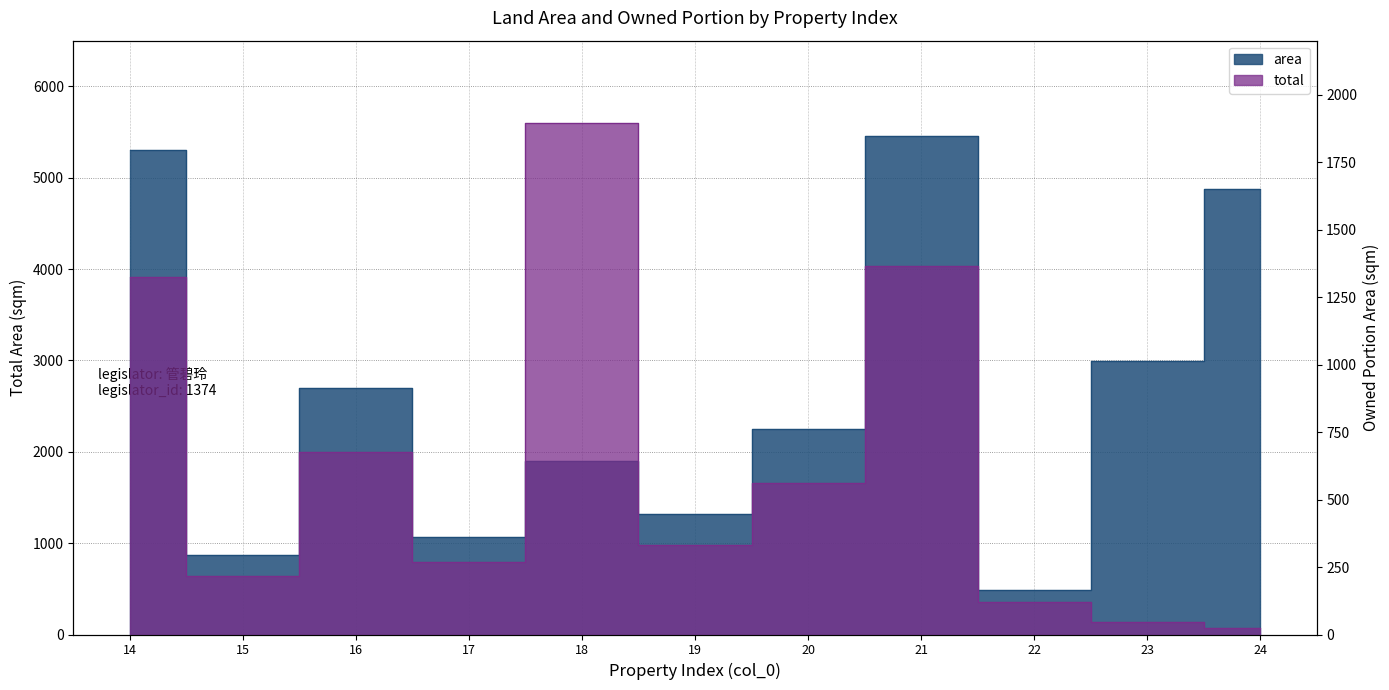

What are all the series names shown in the legend?

area, total